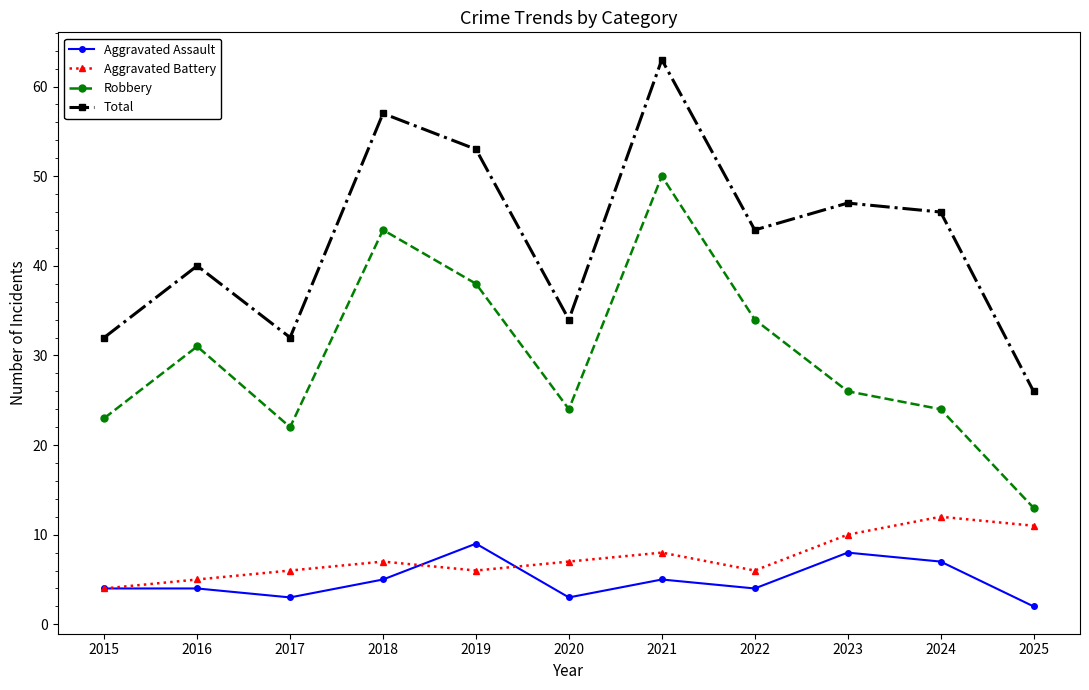

How many interior local valleys does the Aggravated Battery series have?

2